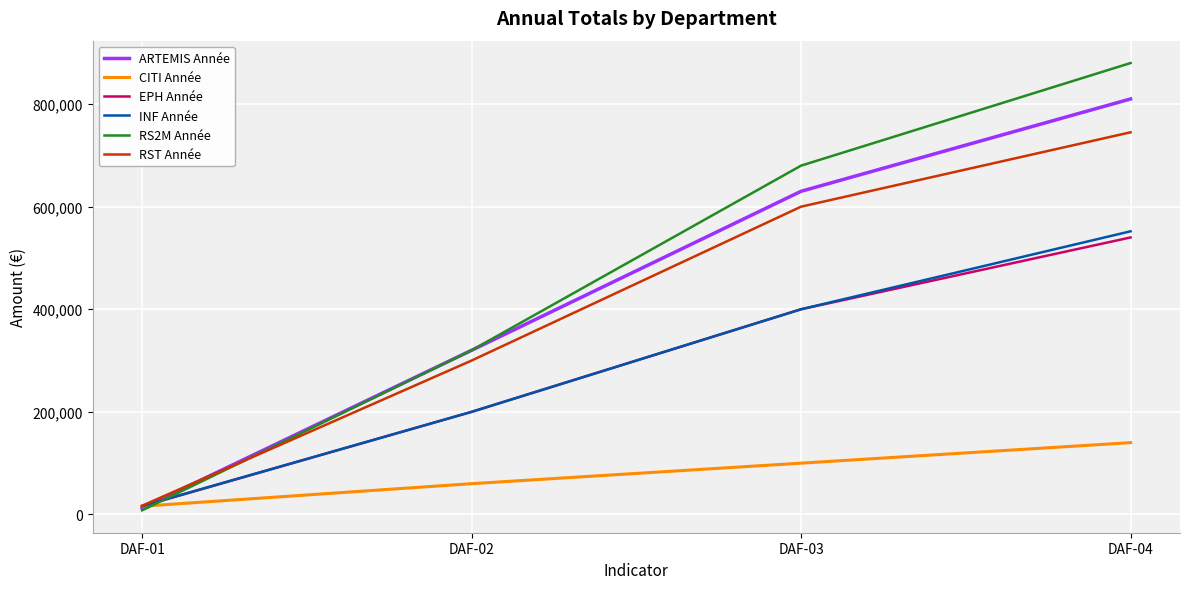

Where is RS2M Année nearest to the value 444000?

DAF-02